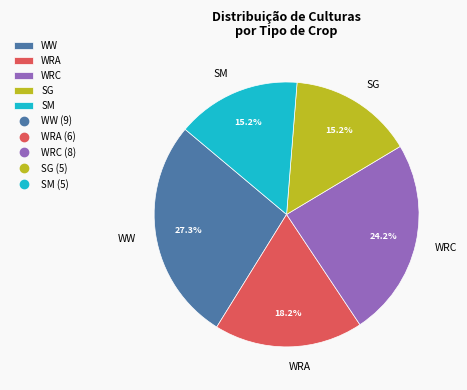

What percentage is NOT represented by SM?

84.8%